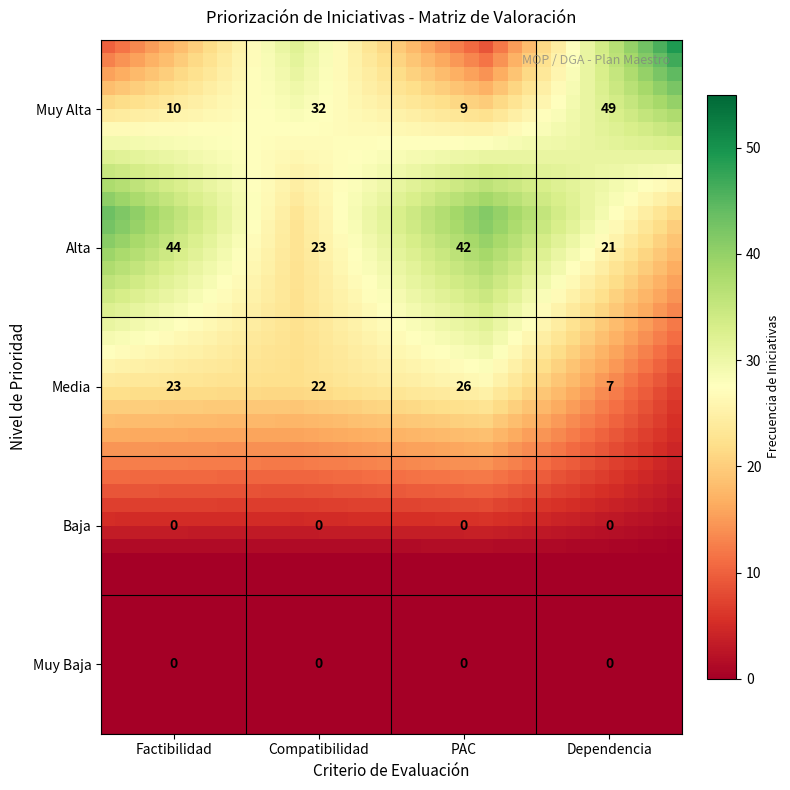

Which label corresponds to the largest value in the chart?

Dependencia